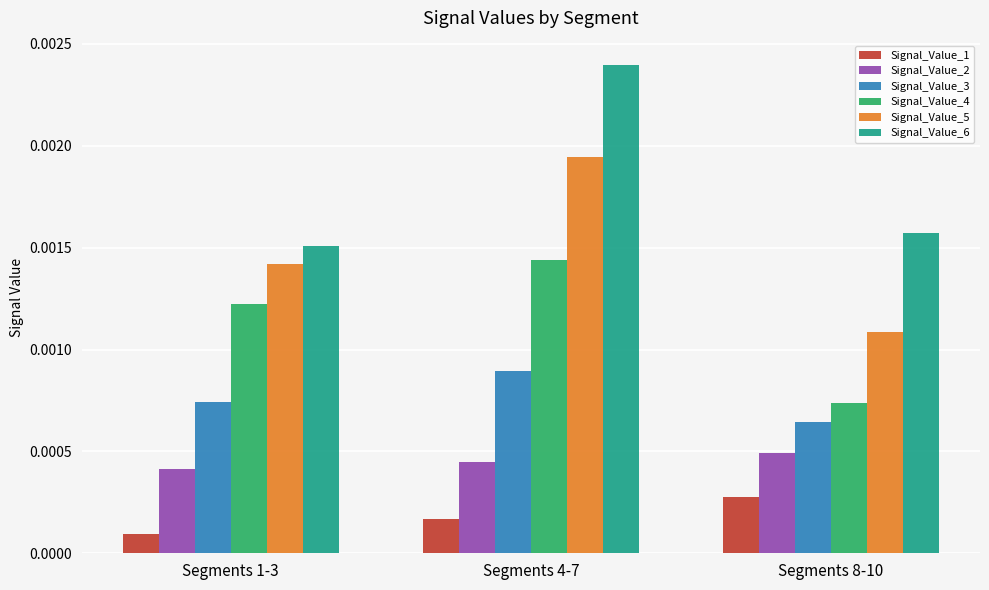

Is the value of Signal_Value_1 at Segments 4-7 greater than the value of Signal_Value_3 at Segments 8-10?

No